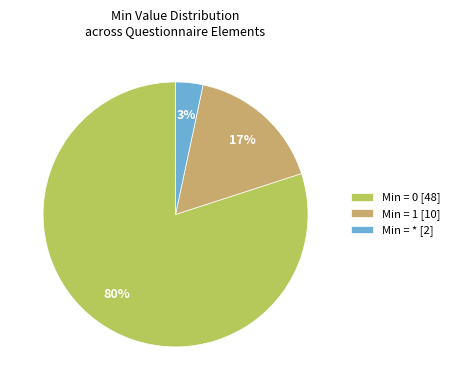

Is it true that Min = * [2] is 18% of the pie?

False